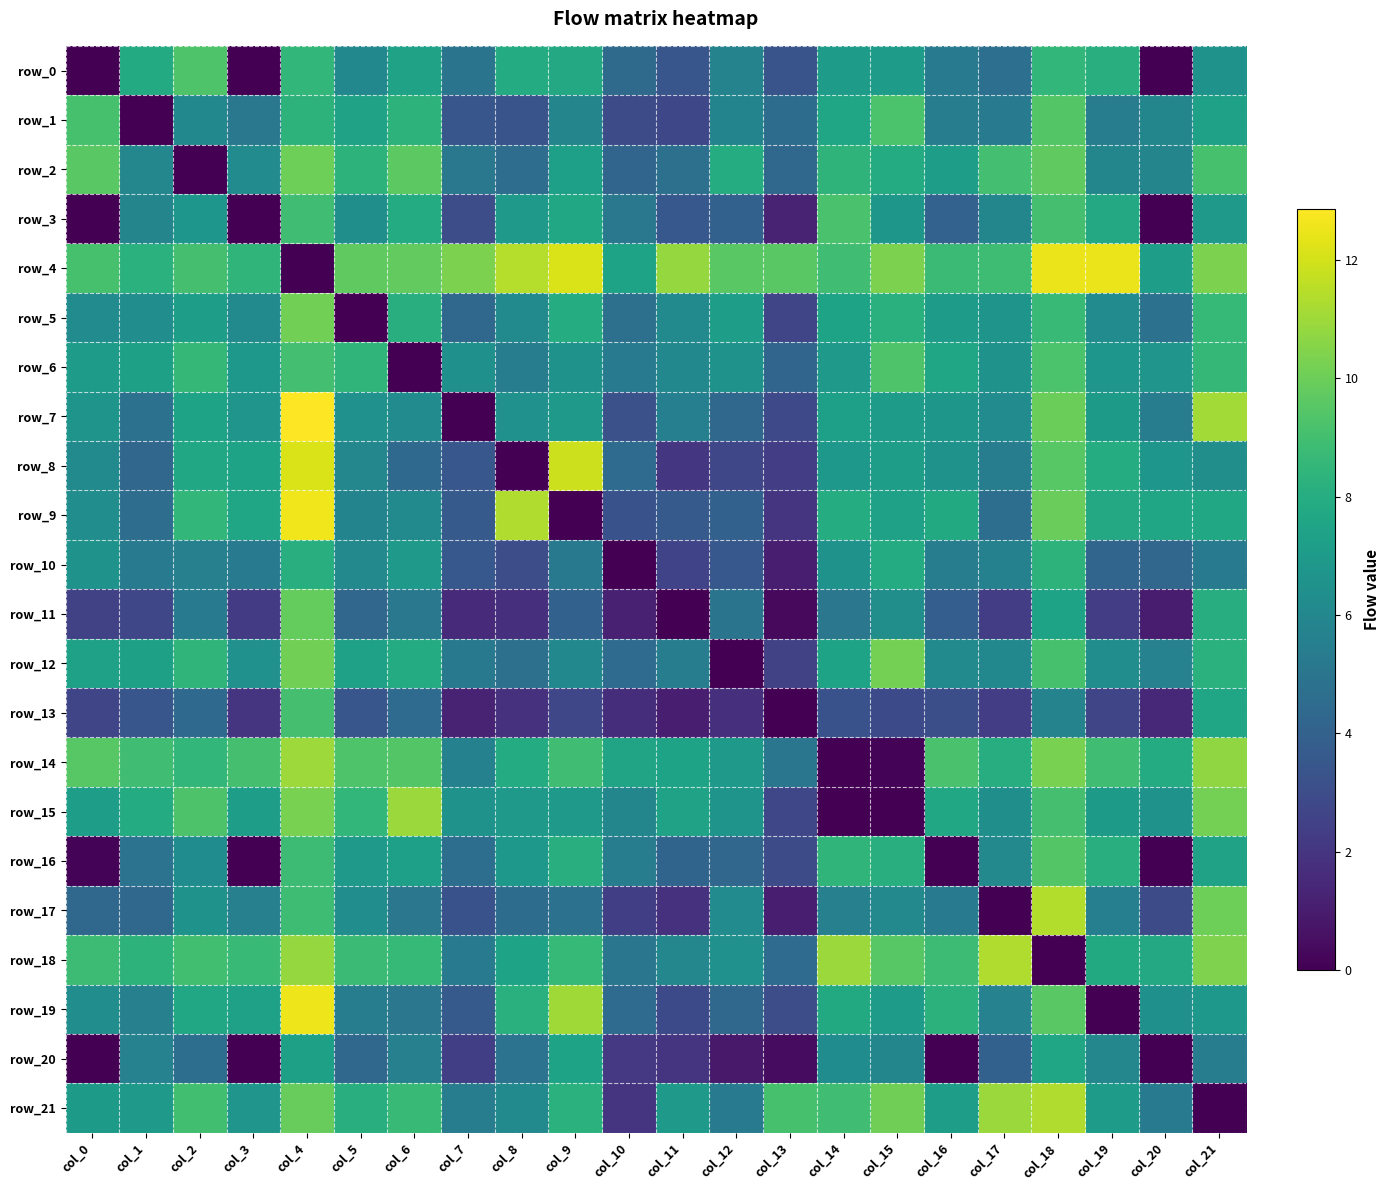

At col_8, list the series in order from largest to smallest.

row_4, row_9, row_19, row_14, row_0, row_18, row_3, row_15, row_16, row_7, row_5, row_21, row_6, row_20, row_12, row_2, row_17, row_1, row_10, row_13, row_11, row_8